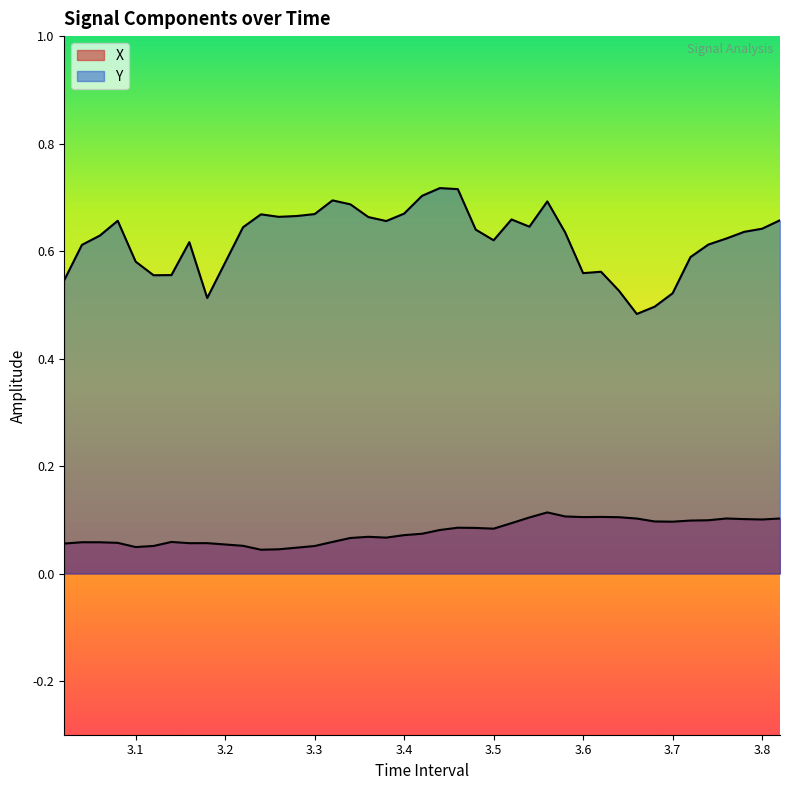

The value of Y at 3.4 is 0.5. True or false?

False